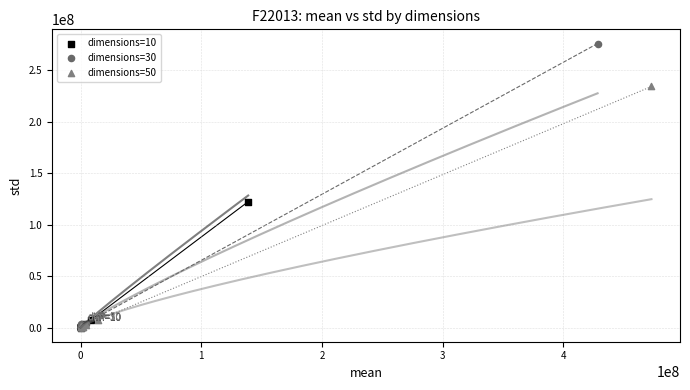

Which series reaches the maximum Y coordinate?

dimensions=30